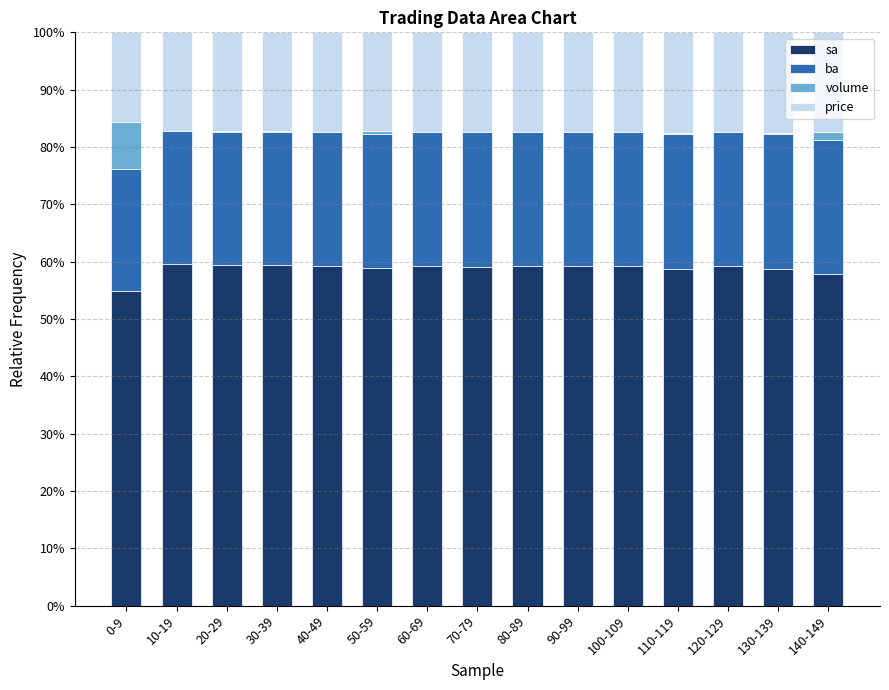

The sa series shows 82.1 at 40-49. True or false?

False